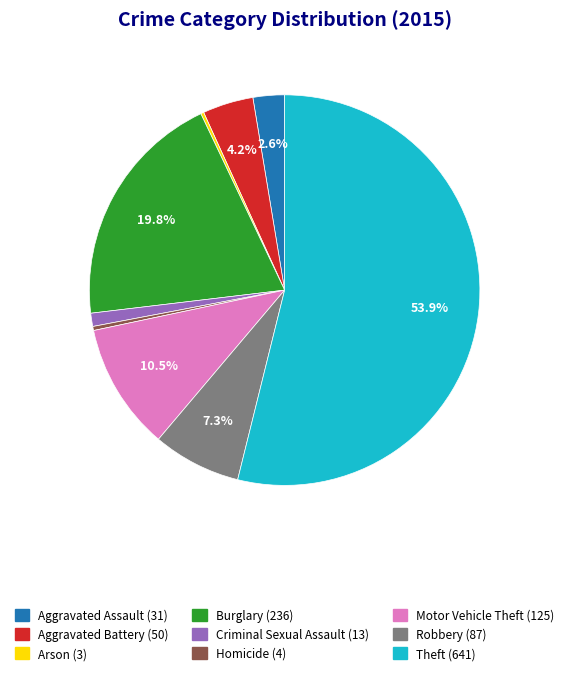

Which category has the biggest portion of the pie?

Theft